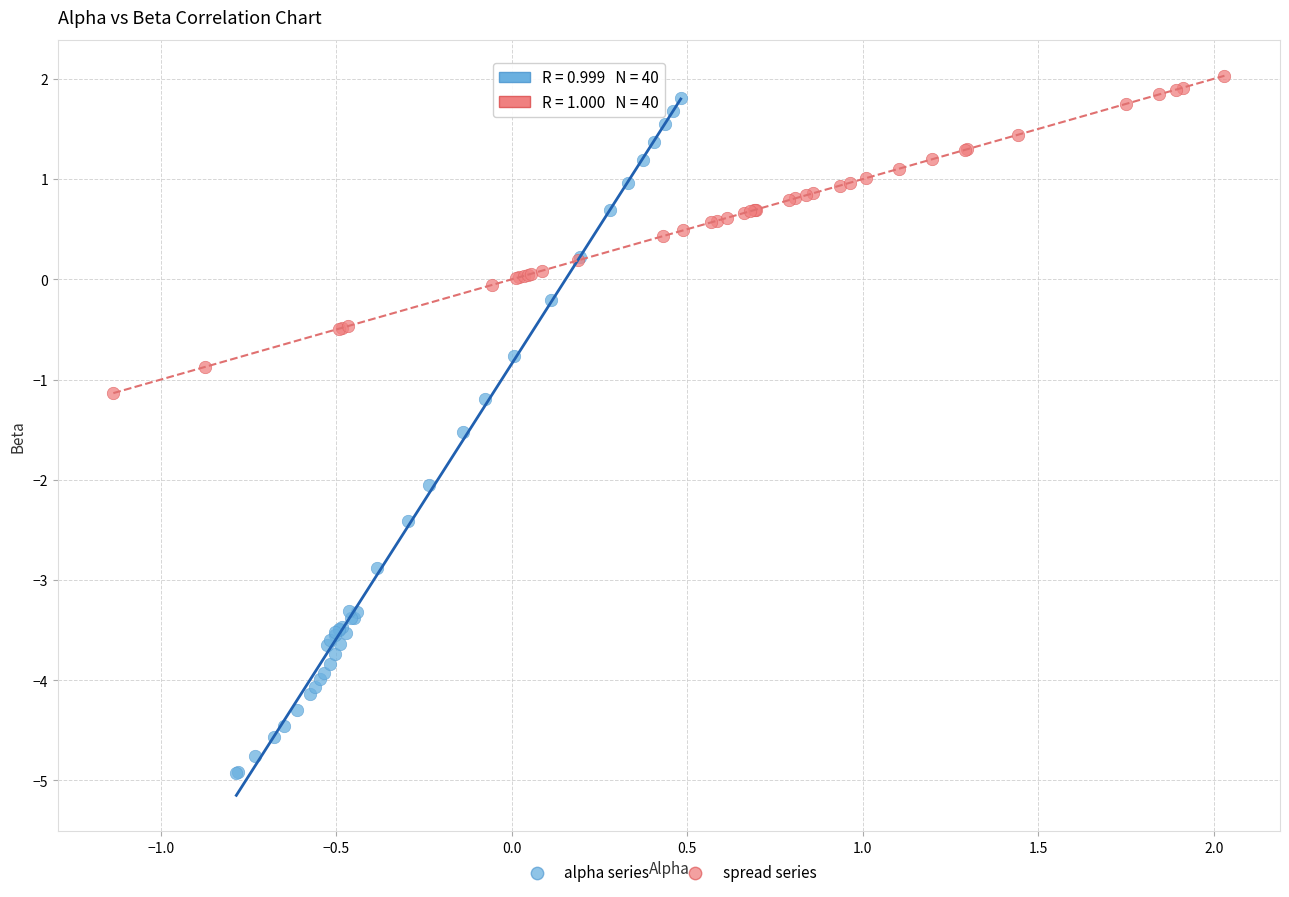

What are all the series names shown in the legend?

alpha series, spread series